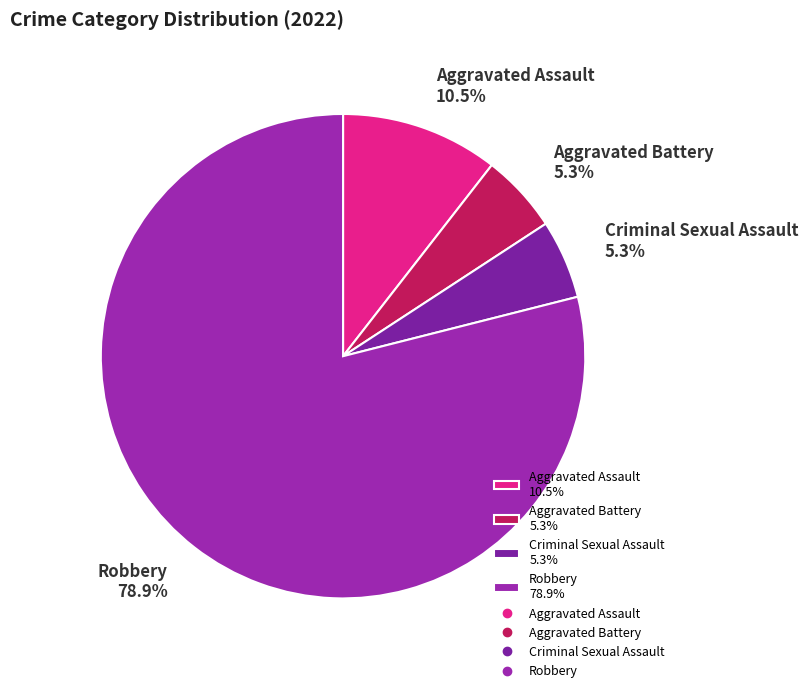

Is it true that Aggravated Assault is 17% of the pie?

False